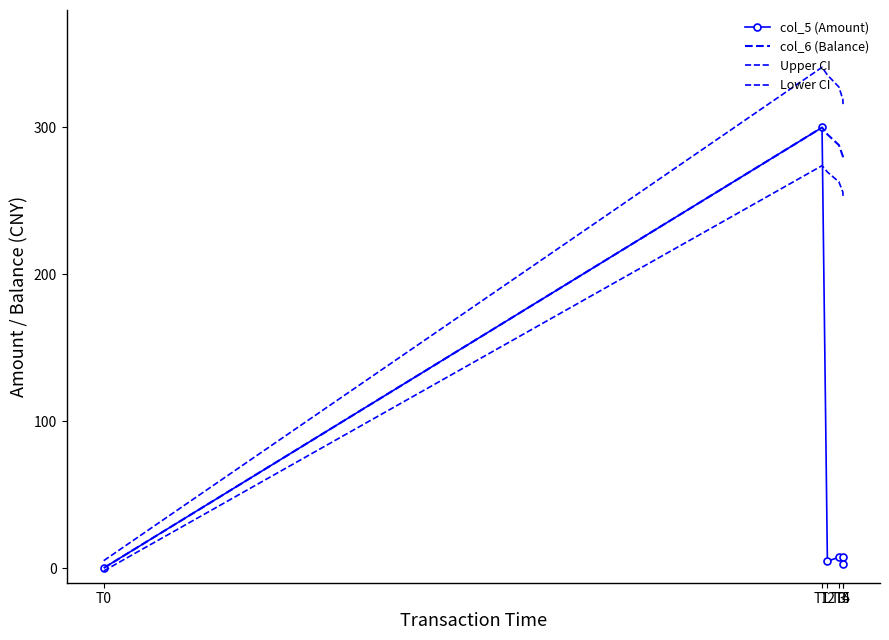

Count the number of data series in this chart.

4